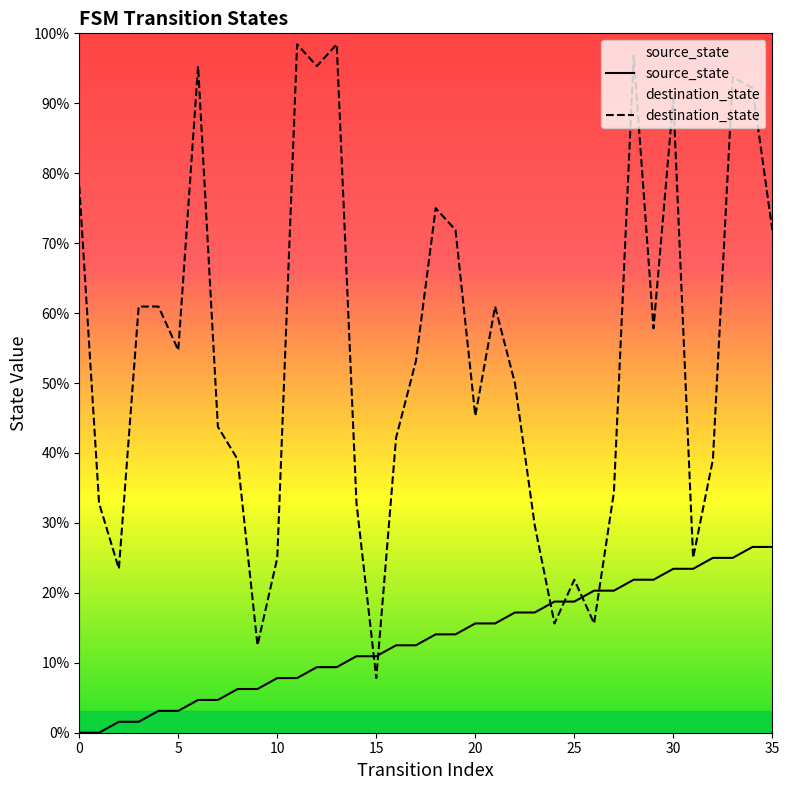

What is the difference between the source_state values at 27 and 15?

6